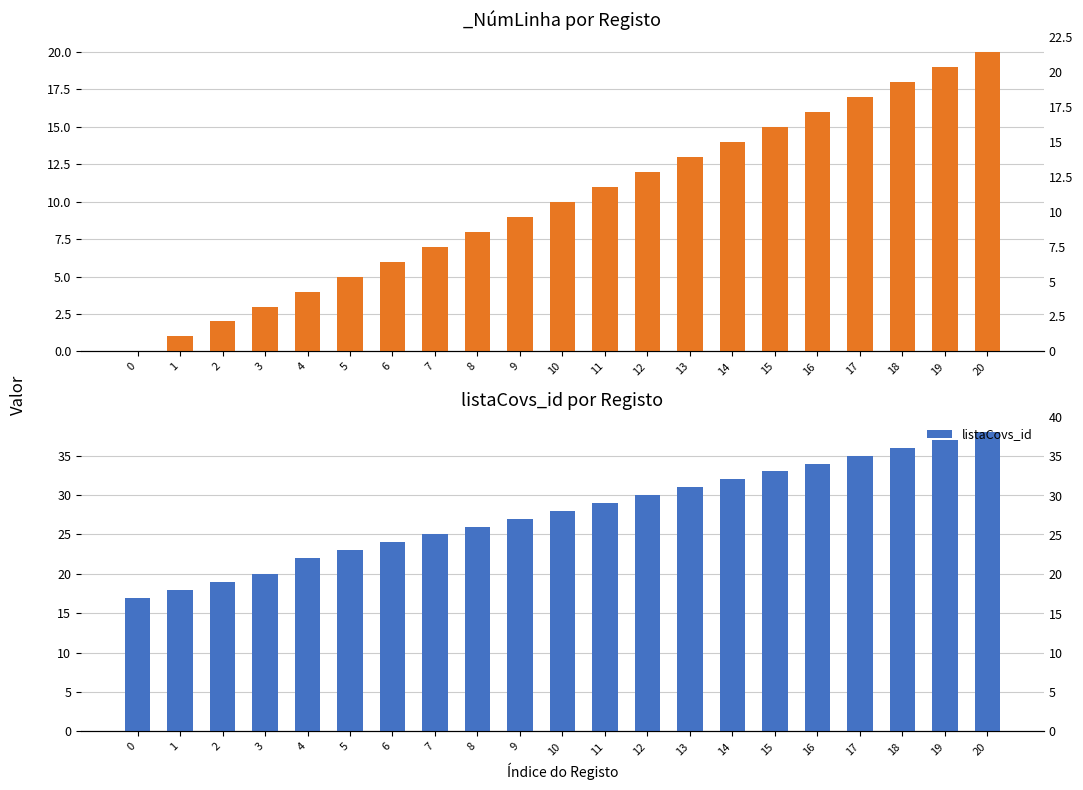

What is the difference between the maximum and second lowest values?

20